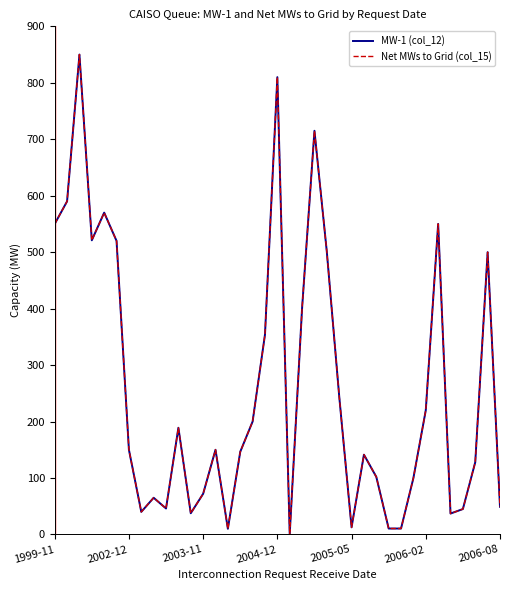

What is the label of the 26th point from the right?

11